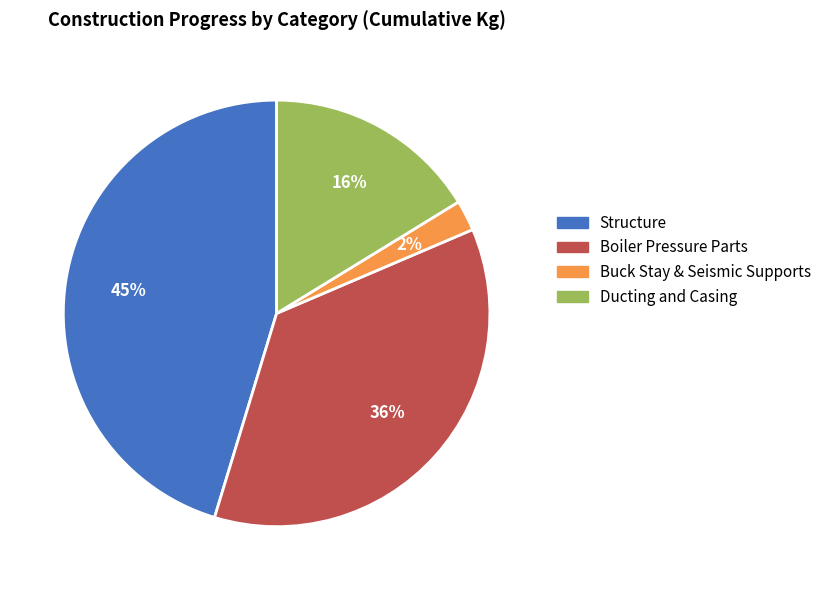

Is the sum of Buck Stay & Seismic Supports and Ducting and Casing greater than half?

No